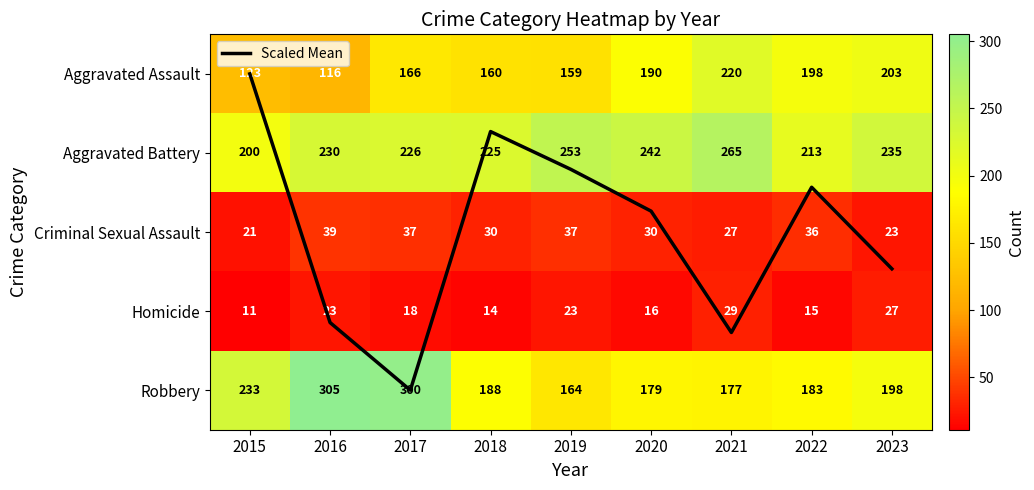

The value of Criminal Sexual Assault at 2019 is 37.0. True or false?

True